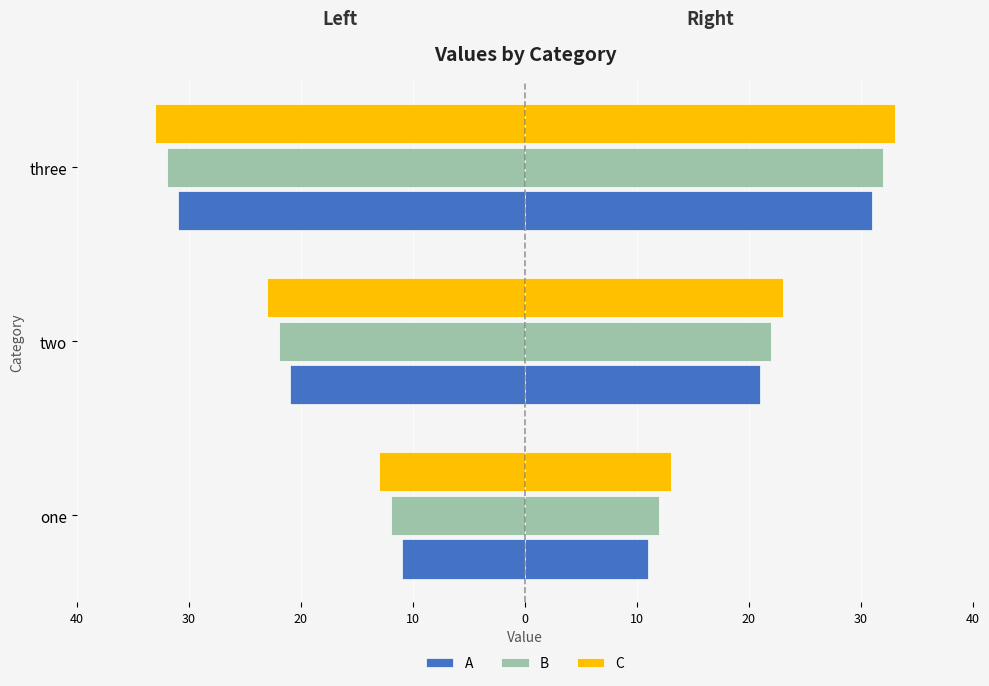

The C series shows -14 at 20. True or false?

False